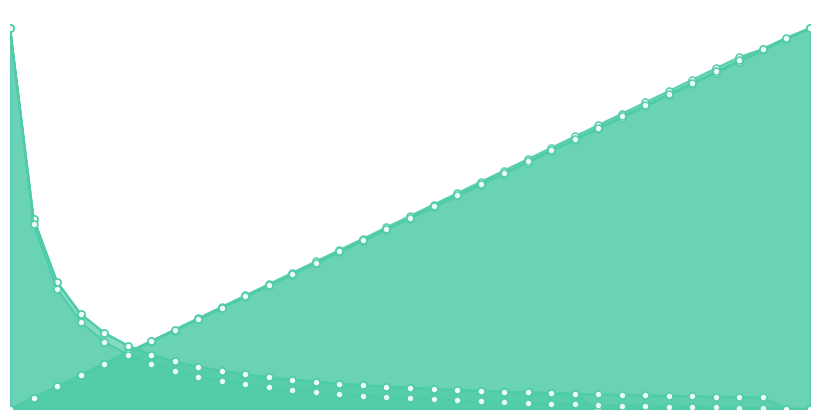

Which series changed the most between 17 and 30?

S1